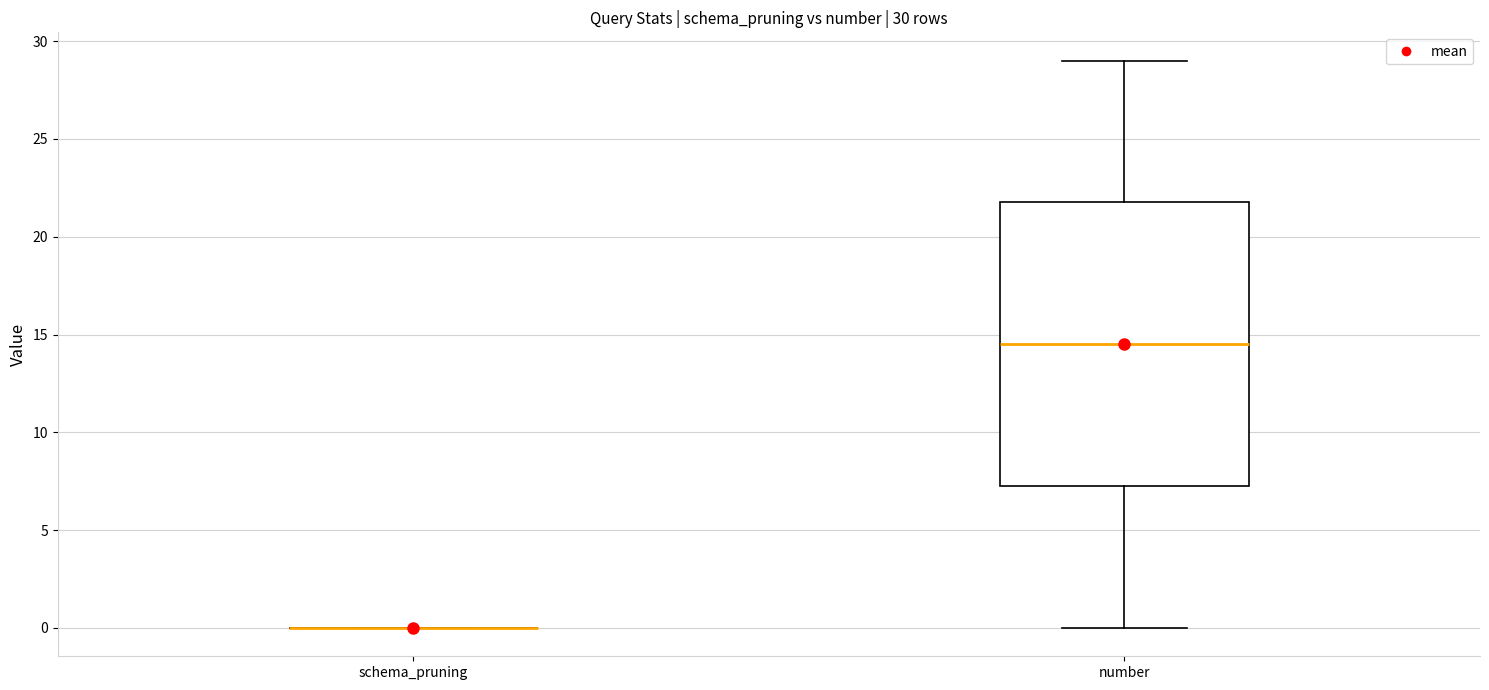

Which box is the tallest, from its lower edge to its upper edge?

number